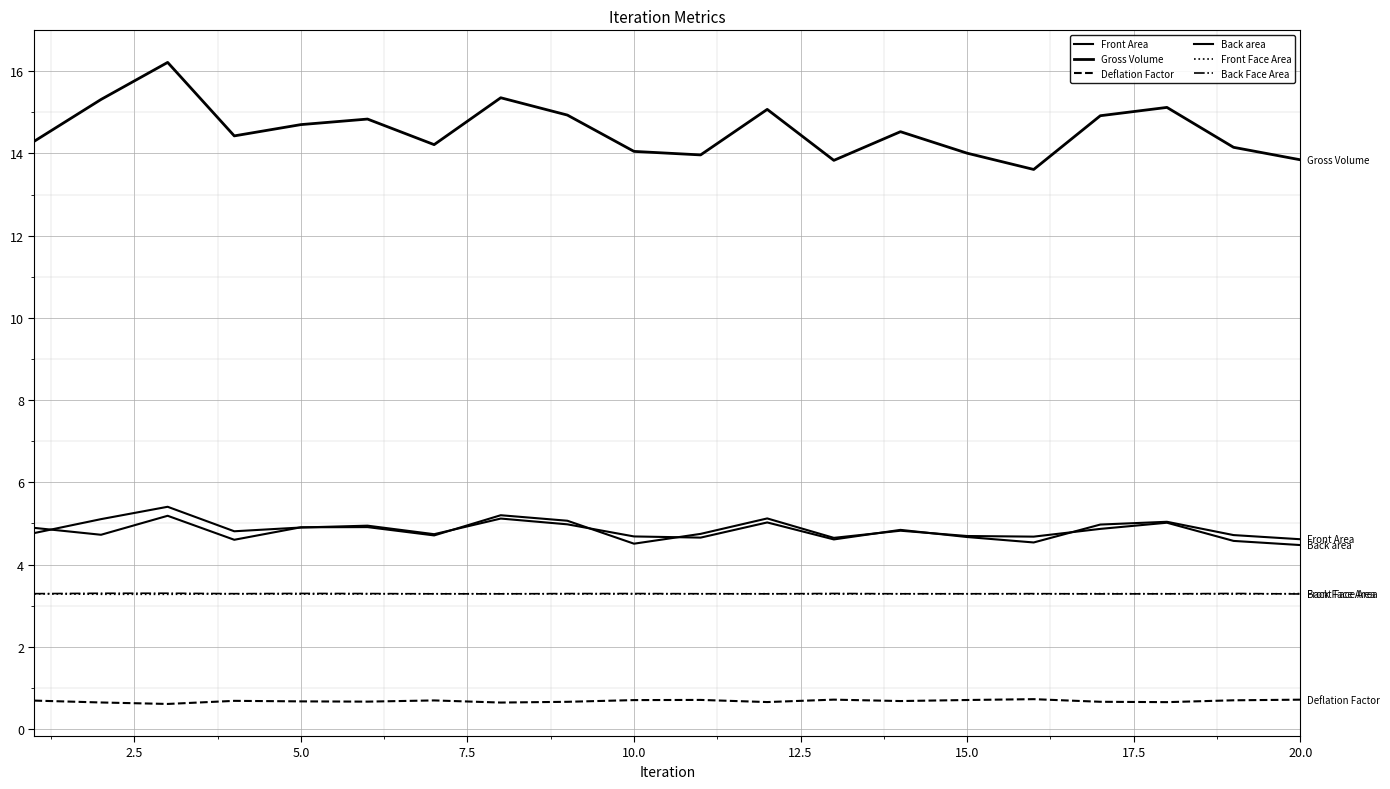

Which series has the largest total across all categories?

Gross Volume